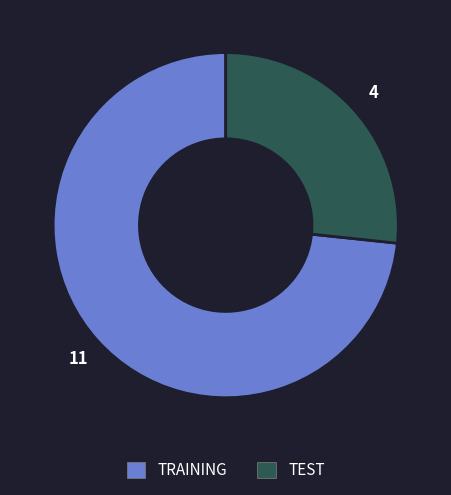

Is it true that TRAINING is 73% of the pie?

True